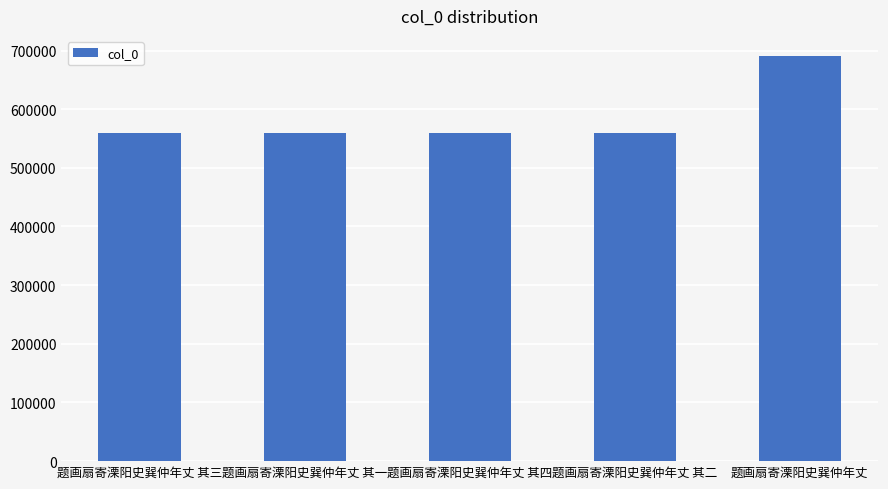

Which has a higher value, 题画扇寄溧阳史巽仲年丈 其二 or 题画扇寄溧阳史巽仲年丈?

题画扇寄溧阳史巽仲年丈